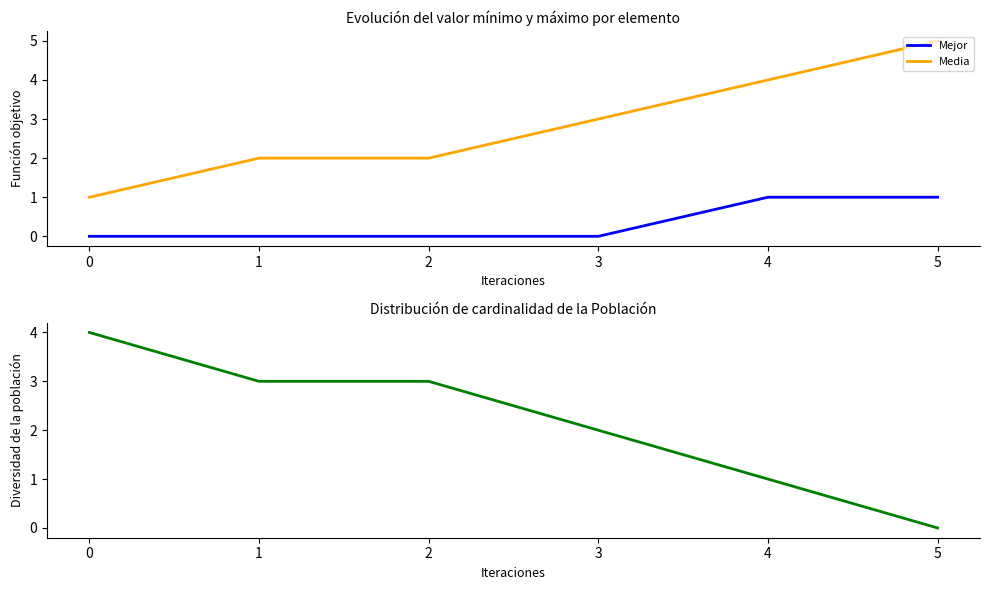

The Media series shows 0 at 0. True or false?

False